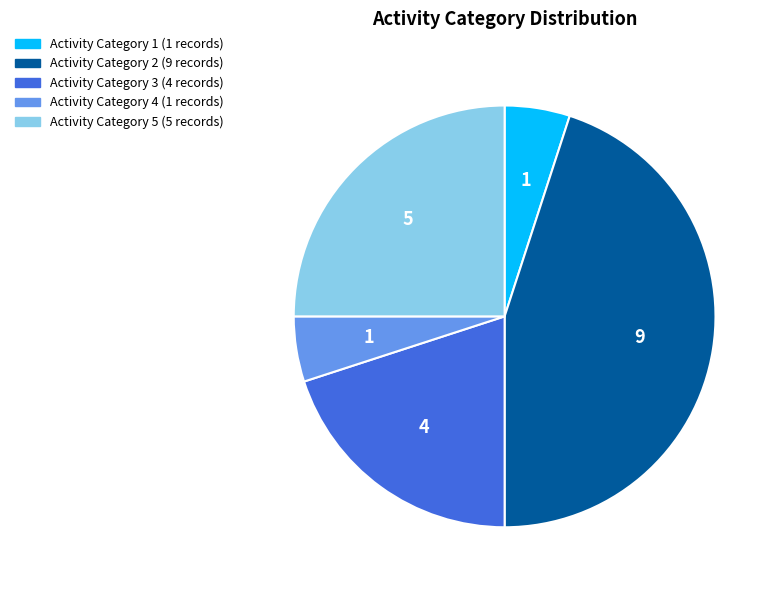

Is the sum of Activity Category 5 (5 records) and Activity Category 4 (1 records) greater than half?

No